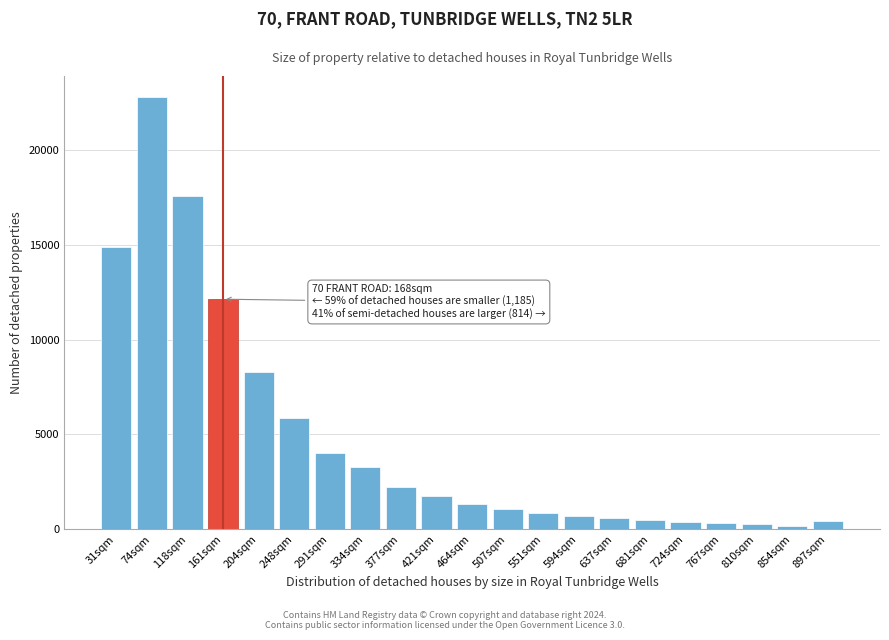

True or false: the data shows 595 at 637sqm.

True